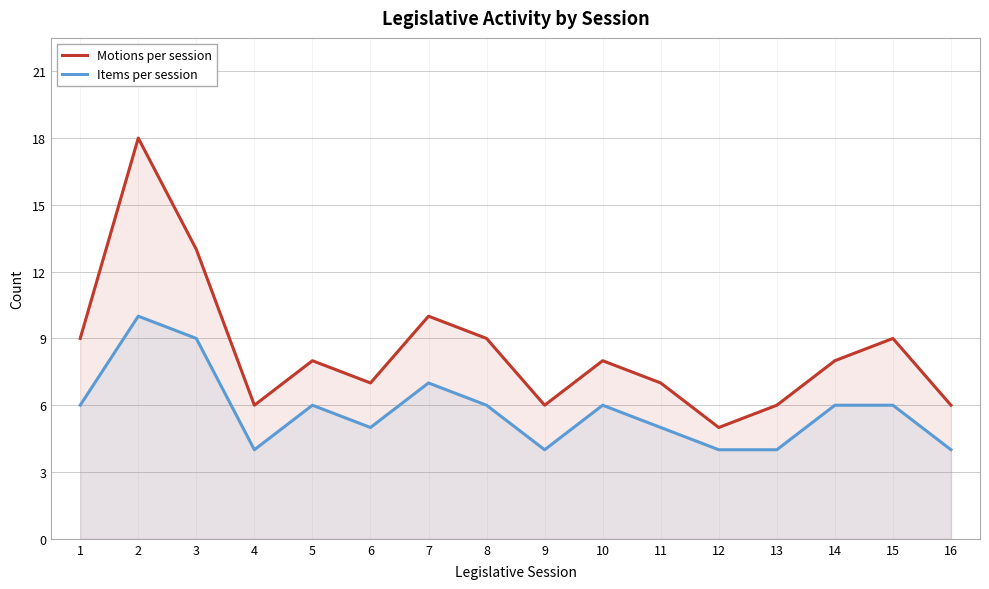

List the labels in order of Motions per session value, smallest first.

12, 4, 9, 13, 16, 6, 11, 5, 10, 14, 1, 8, 15, 7, 3, 2